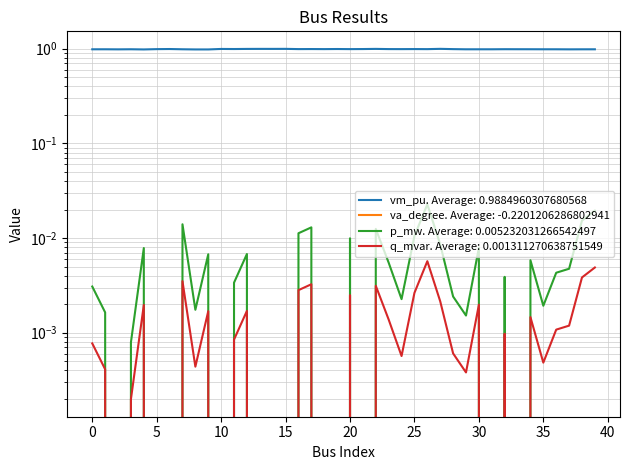

List the labels in order of va_degree value, largest first.

27, 15, 13, 14, 22, 12, 10, 19, 6, 11, 17, 21, 25, 23, 16, 18, 20, 24, 28, 26, 5, 32, 33, 34, 3, 35, 7, 1, 36, 31, 30, 29, 39, 0, 38, 37, 2, 4, 8, 9